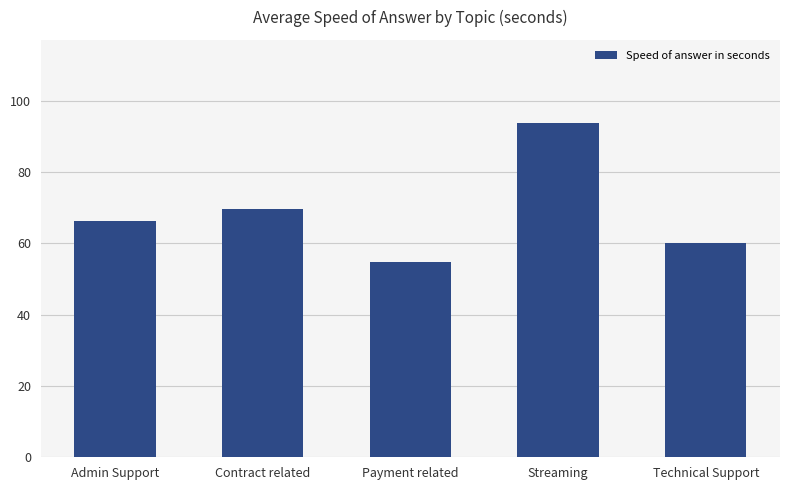

Where does the data first go above 66?

Admin Support